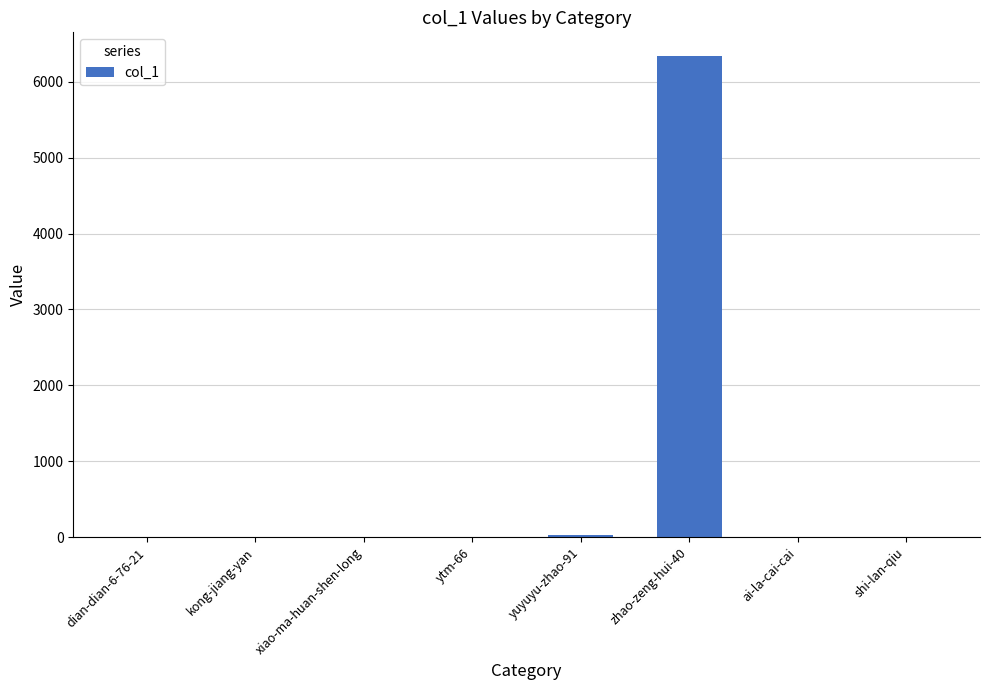

The chart shows a value of 4135 at ai-la-cai-cai. True or false?

False